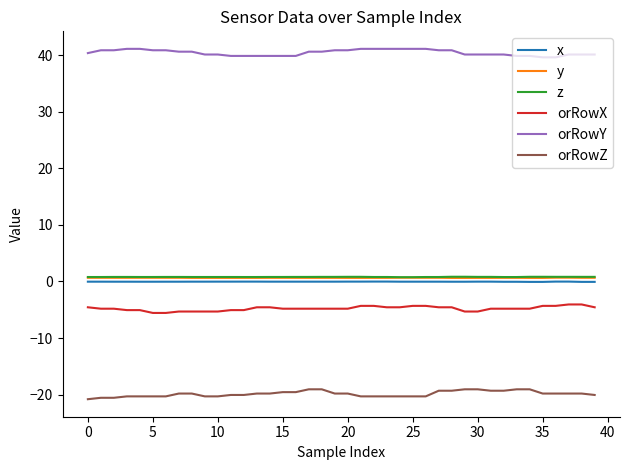

What is the smallest value displayed?

-20.8